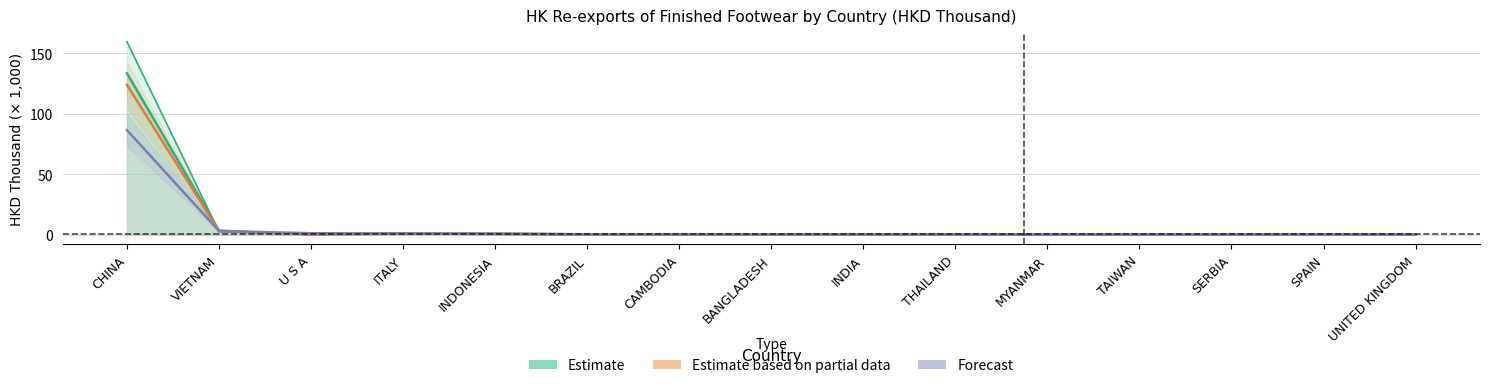

Does the chart display data point markers on the line(s)?

No